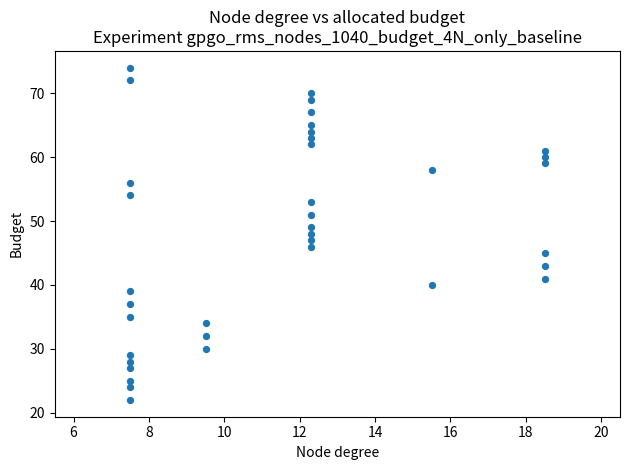

What is the range of Y values (max minus min)?

52